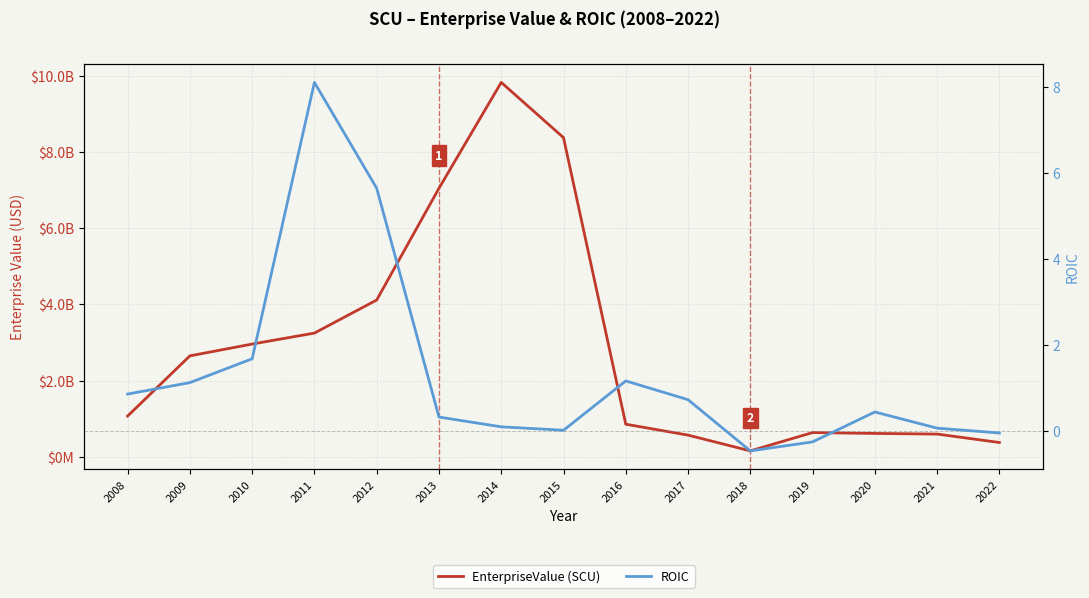

Which series changed the most between 2016 and 2020?

EnterpriseValue (SCU)